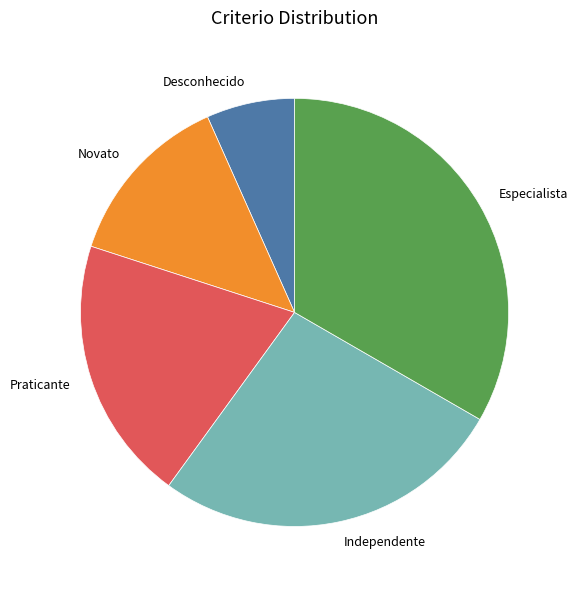

Does Desconhecido account for over 50% of the chart?

No